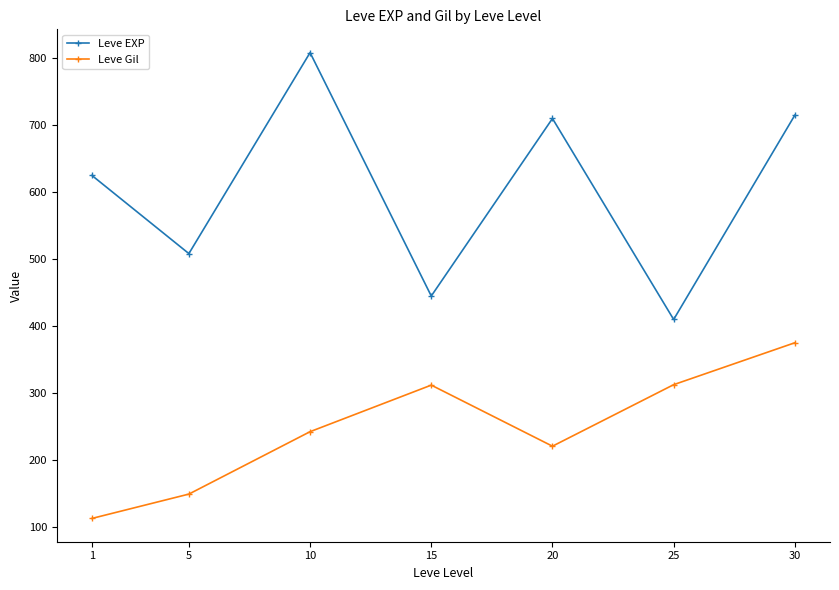

Rank the series at 1 from lowest to highest value.

Leve Gil, Leve EXP